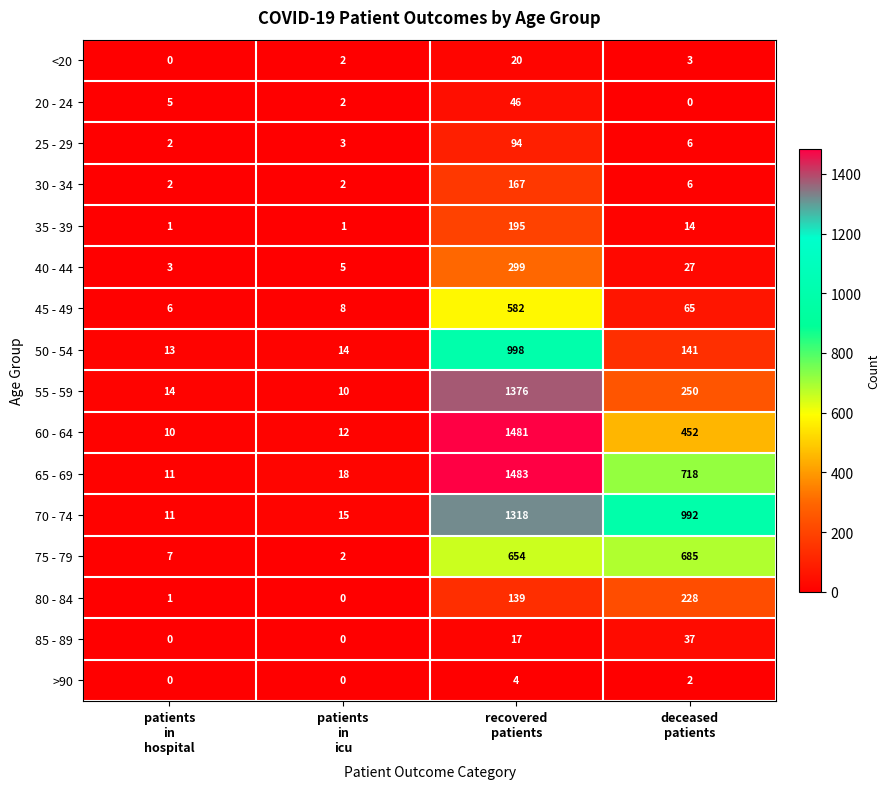

Which series has the largest range (max minus min)?

65 - 69